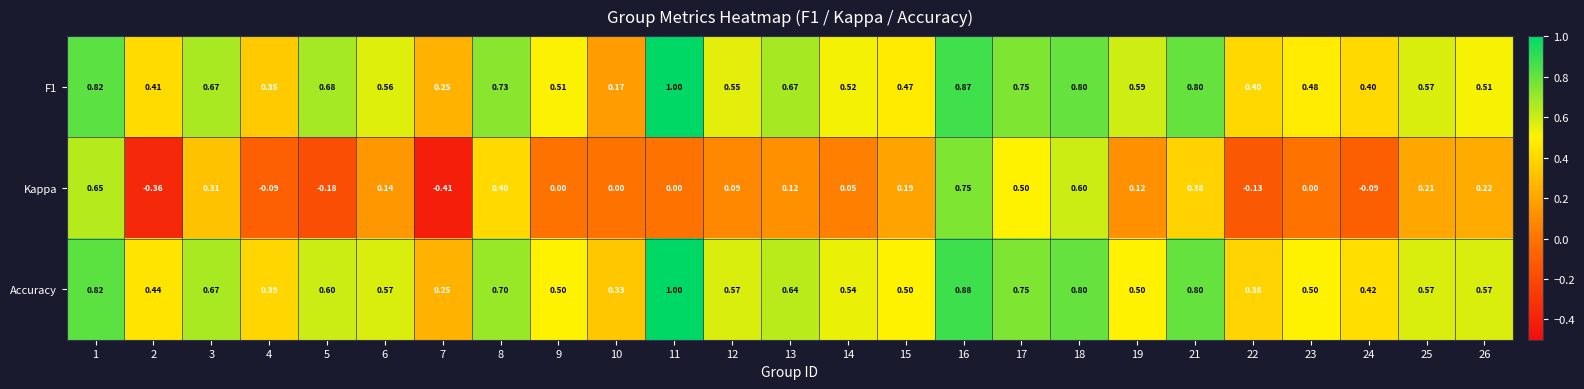

Which series has the largest range (max minus min)?

Kappa